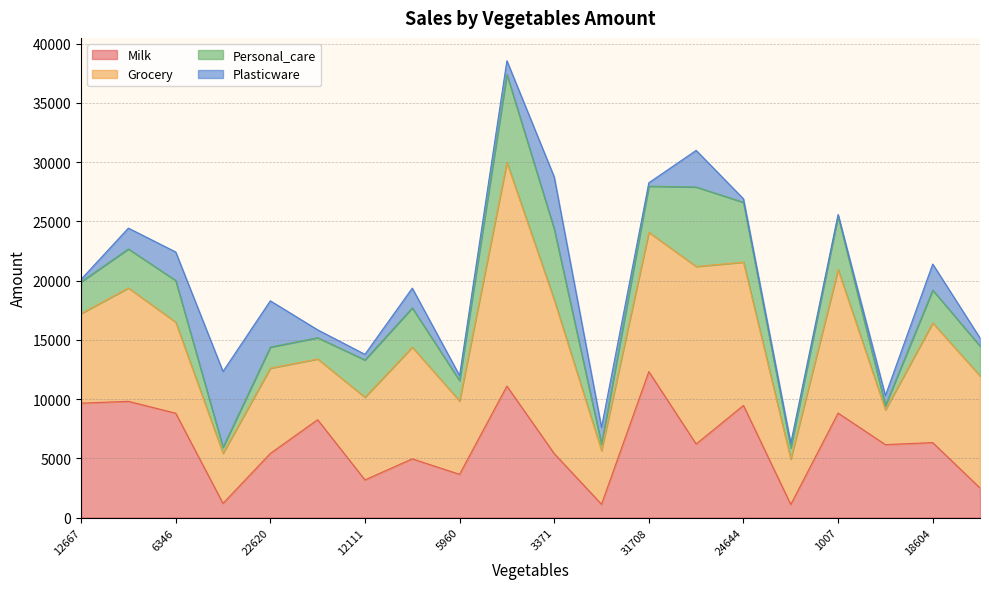

Where is Plasticware nearest to the value 3268?

21219